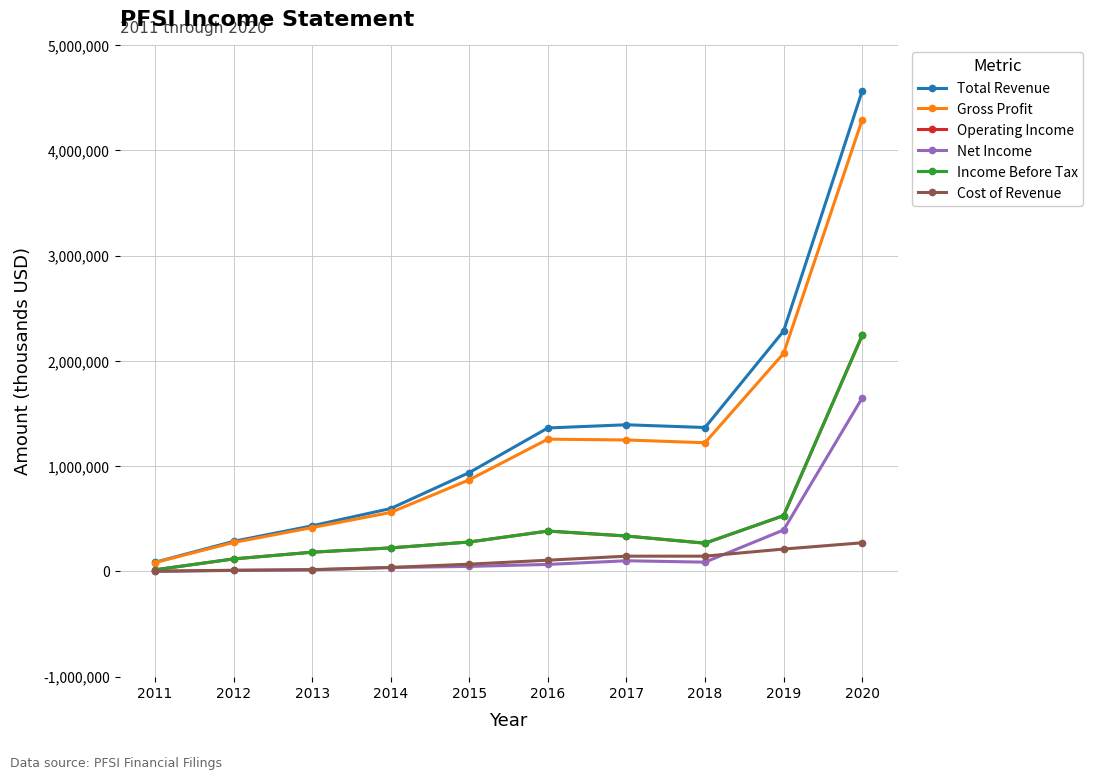

What is the greatest value displayed?

4561000